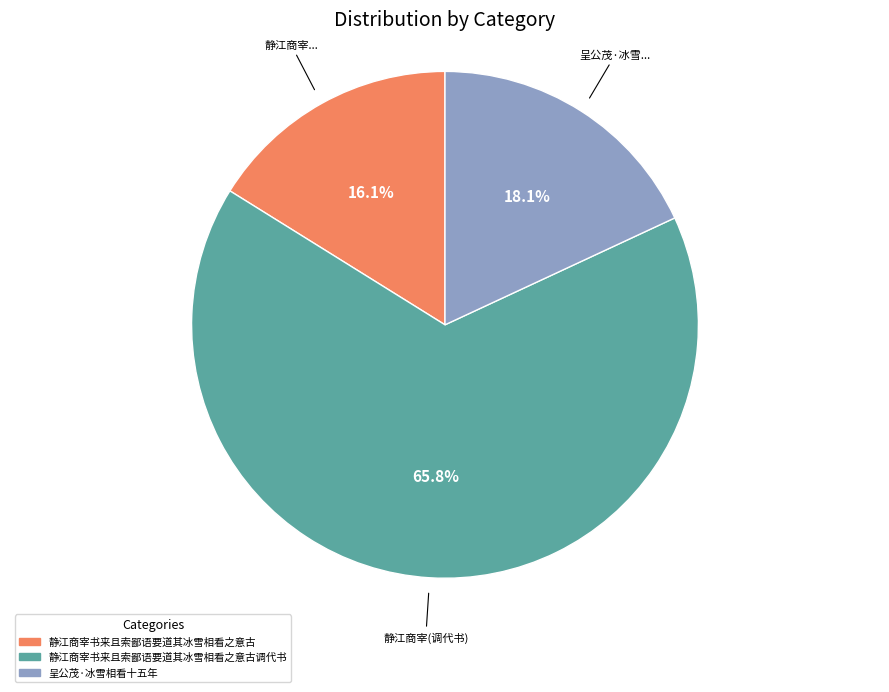

Is there any slice that represents more than half of the pie?

Yes